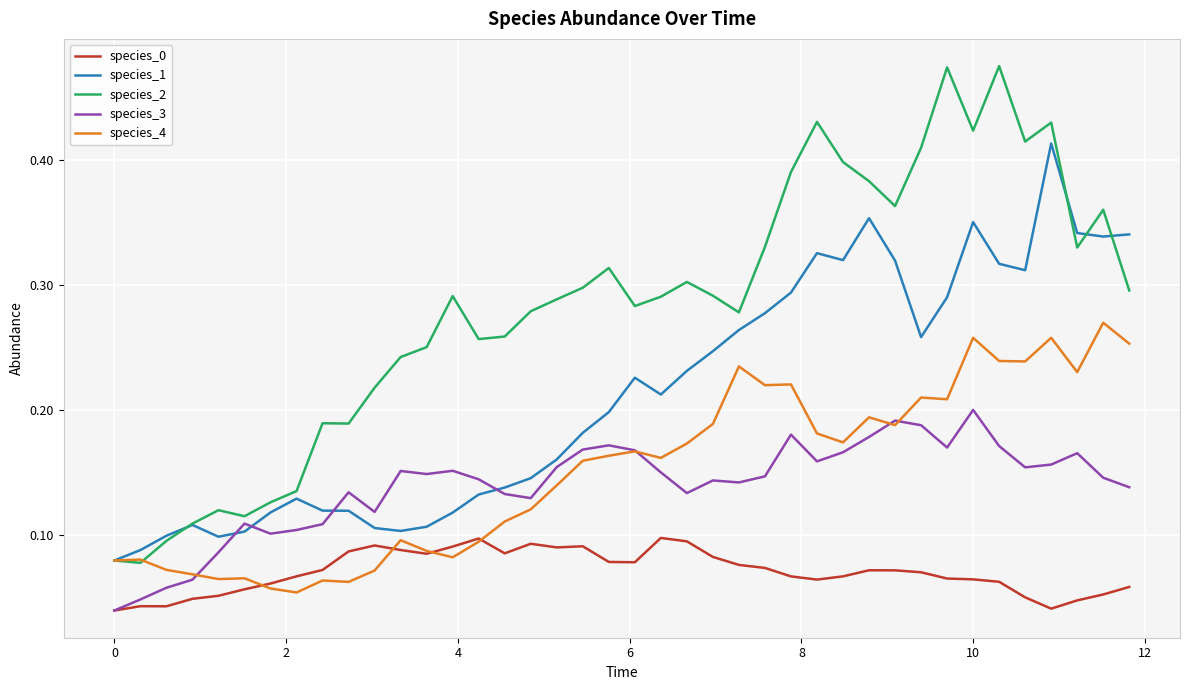

How many species_4 values are between 0 and 1?

40